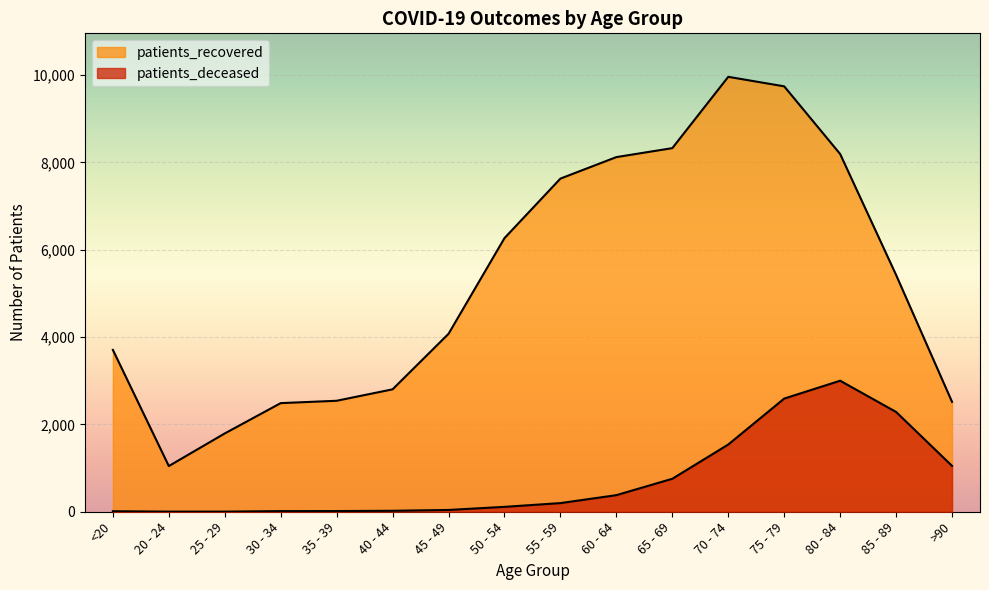

How many interior local valleys does the patients_recovered series have?

1